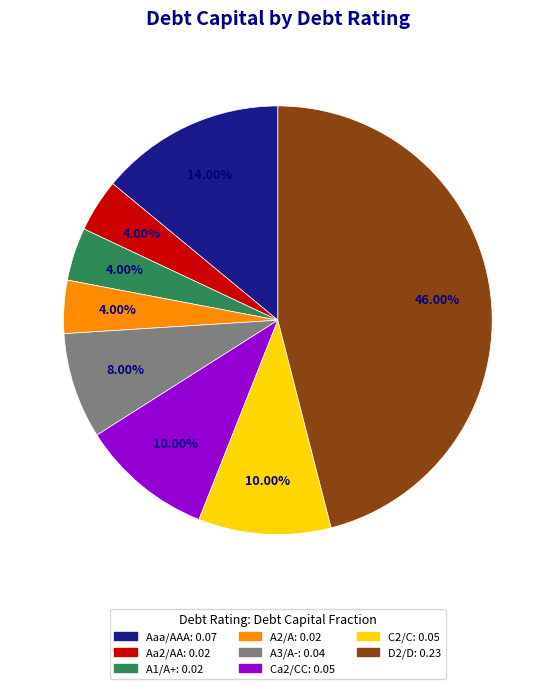

True or false: D2/D accounts for 46% of the total.

True